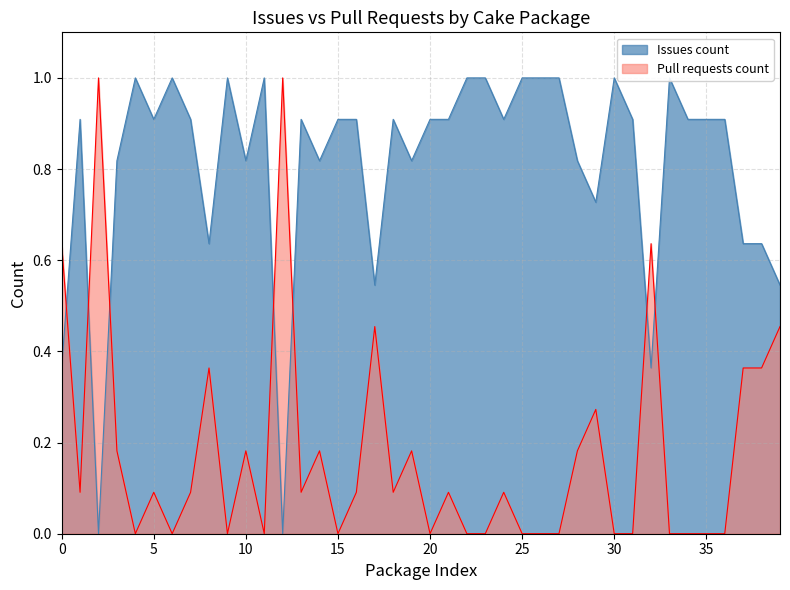

Which series has the largest total across all categories?

Issues count